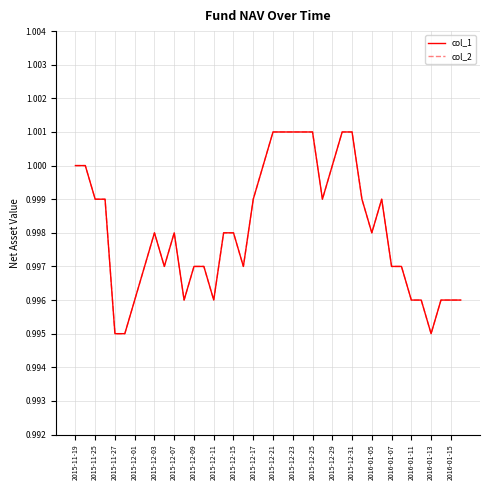

Does the chart have visible grid lines?

Yes